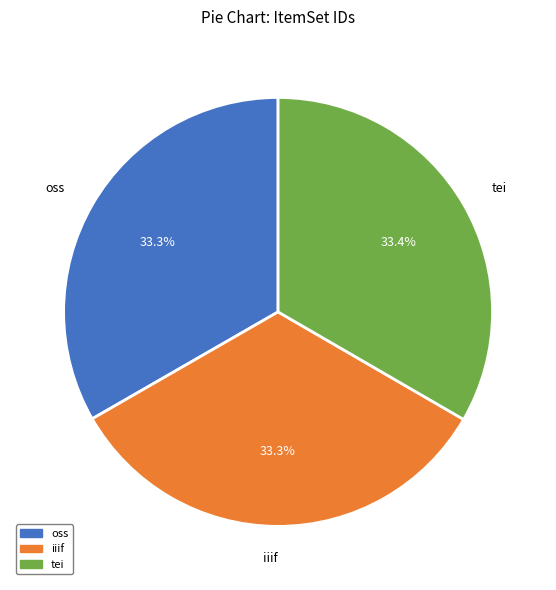

How many segments does this pie chart have?

3